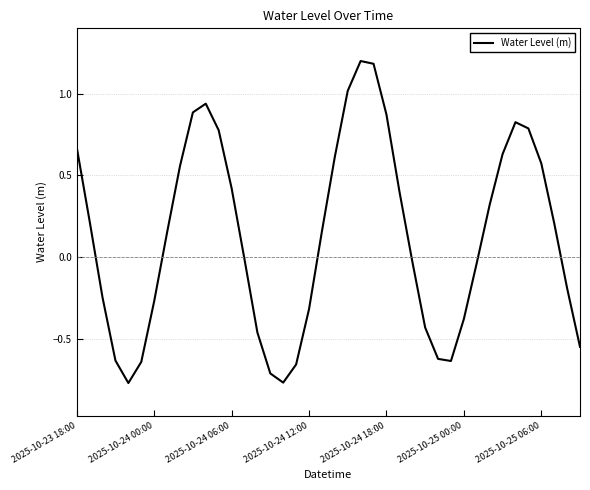

What is the difference between the maximum and minimum values?

2.0